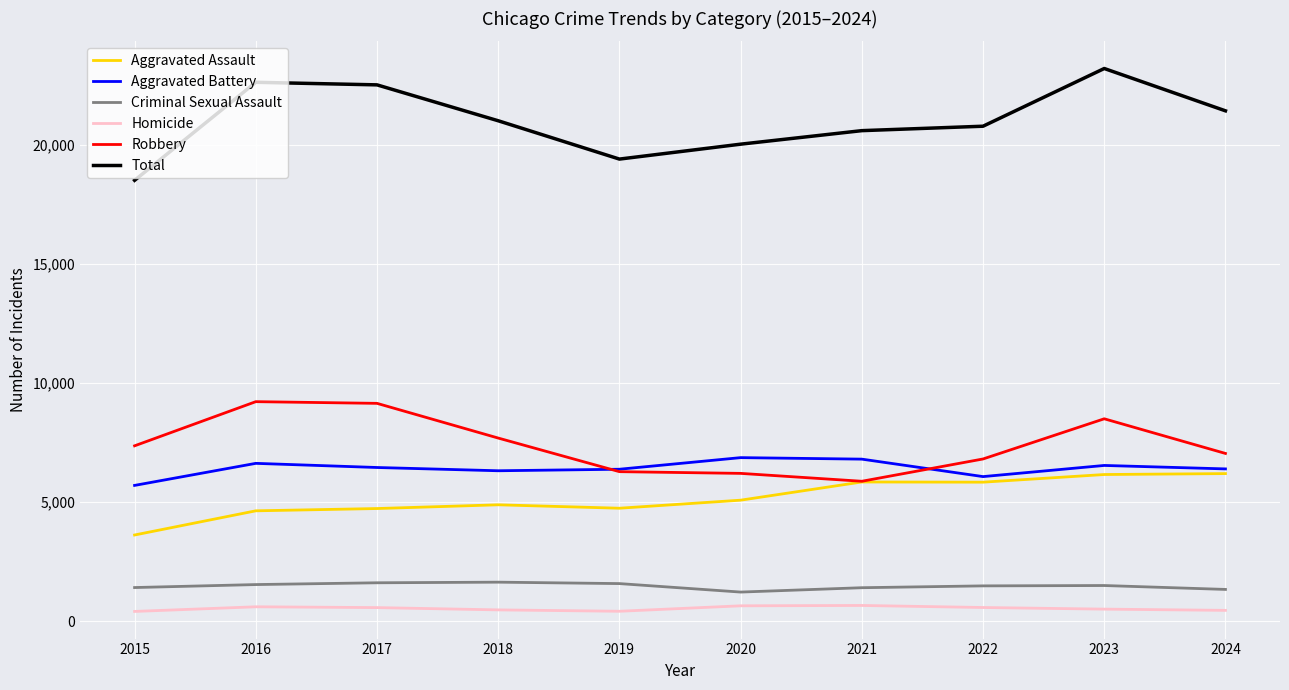

True or false: Criminal Sexual Assault and Aggravated Battery cross at least once.

False